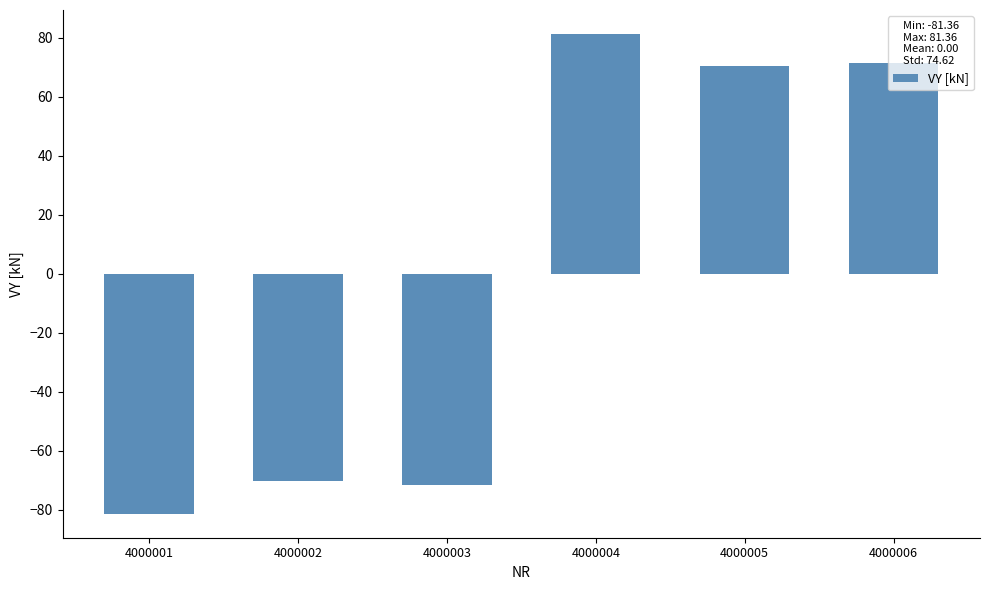

How many positive values are there?

3